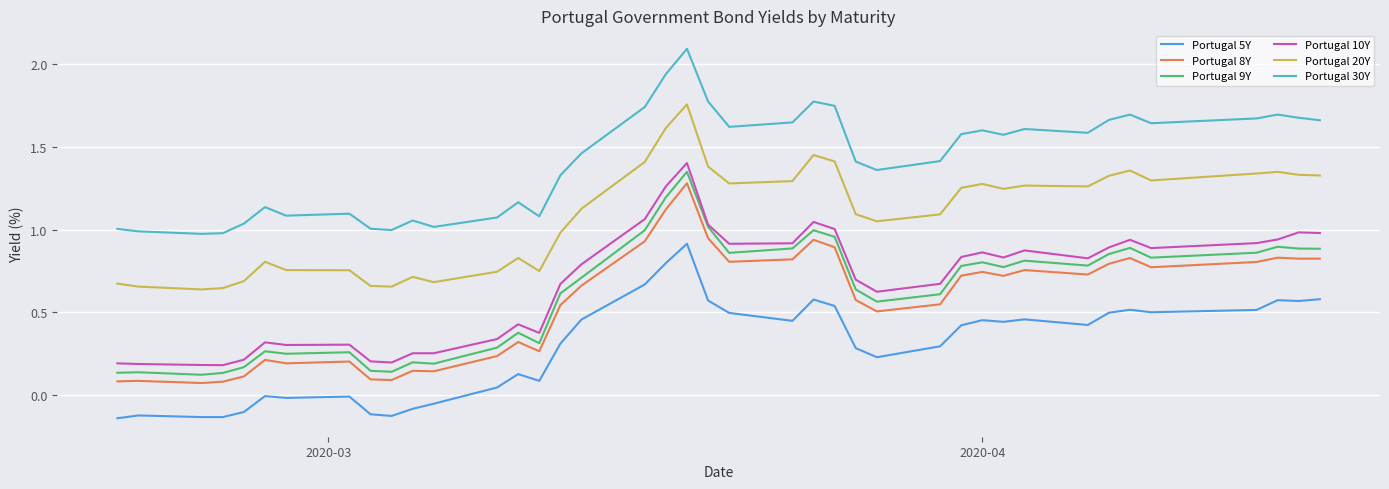

In Portugal 20Y, how many points are lower than both neighbors (excluding endpoints)?

9